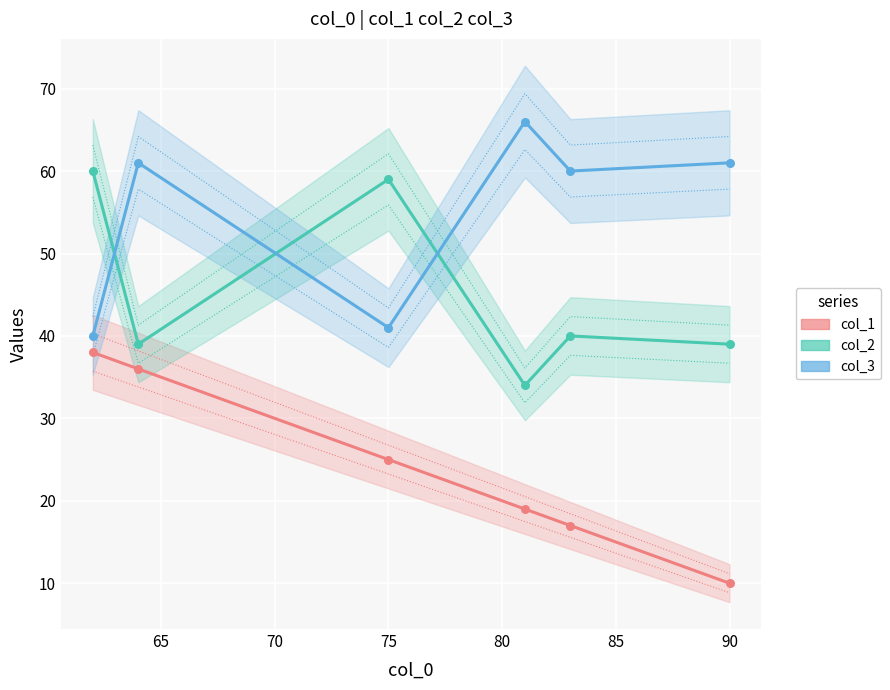

Which series has the largest Y range (max minus min)?

col_1